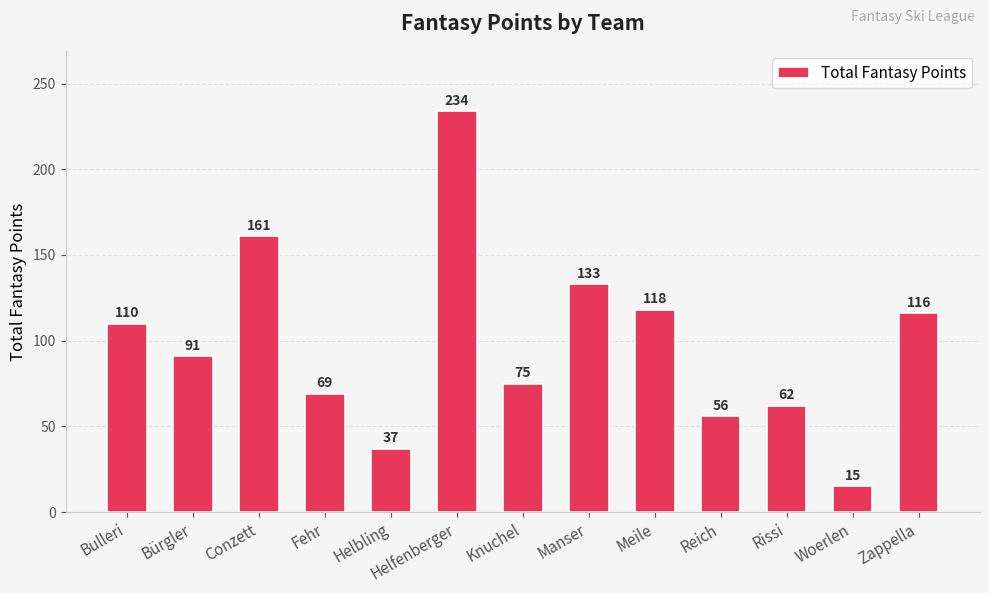

How many values are below 91?

6